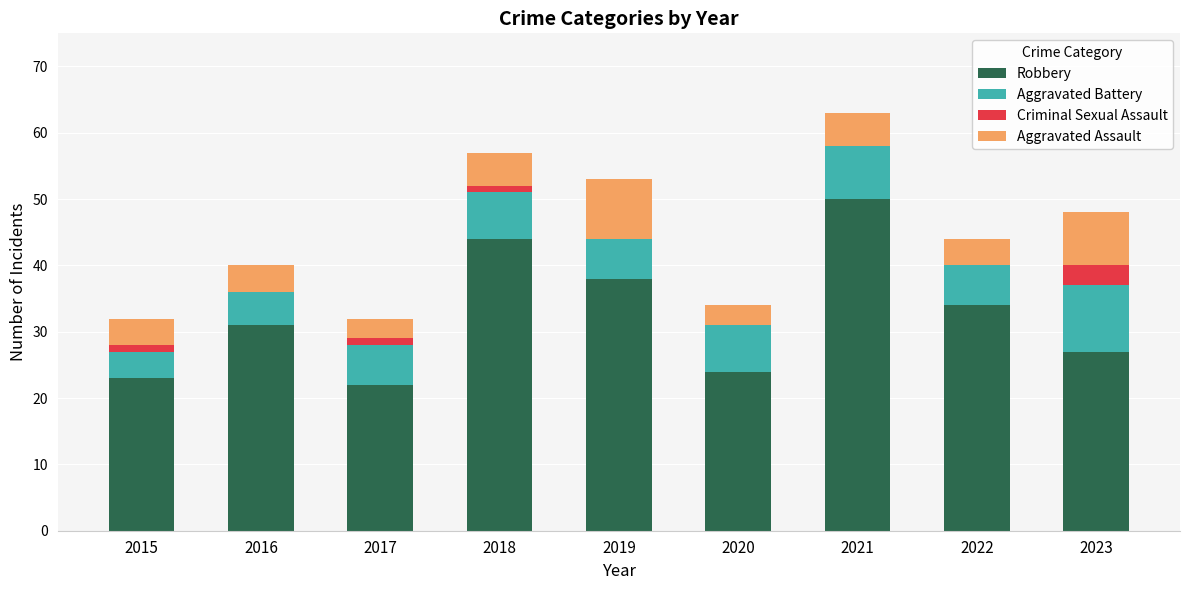

What is the total value across all series at 2020?

34